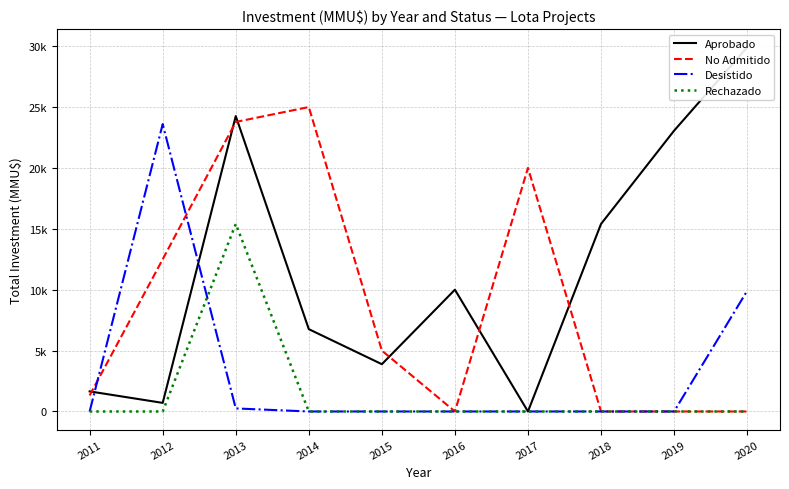

Which label corresponds to the smallest value in the chart?

2017